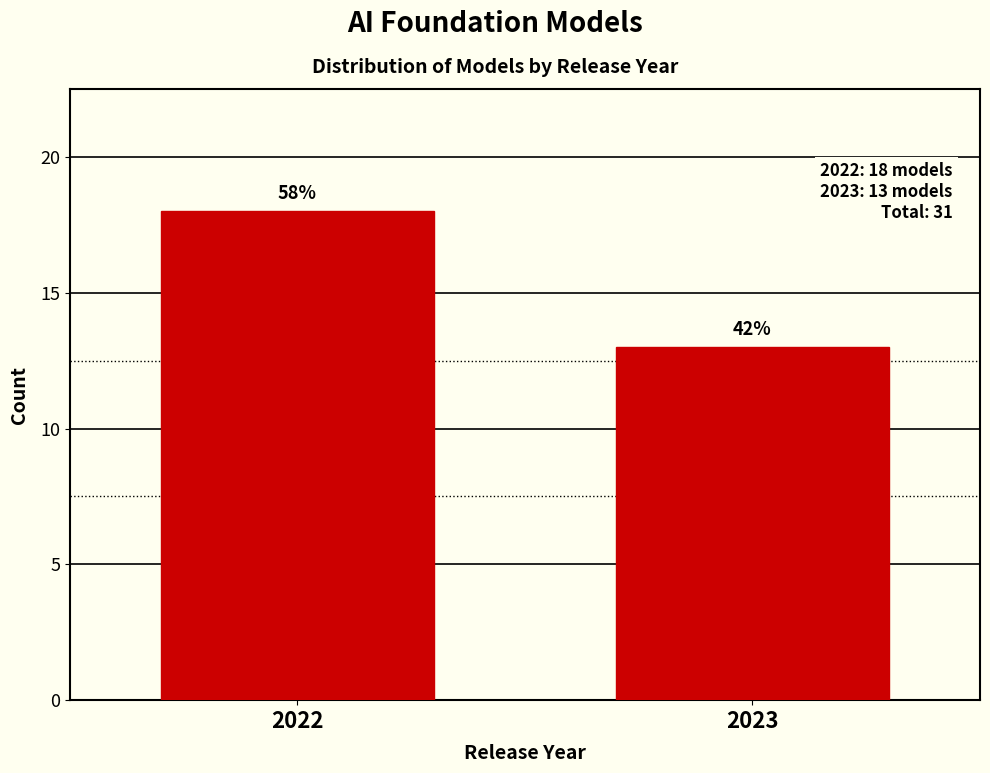

Does the chart contain any negative values?

No